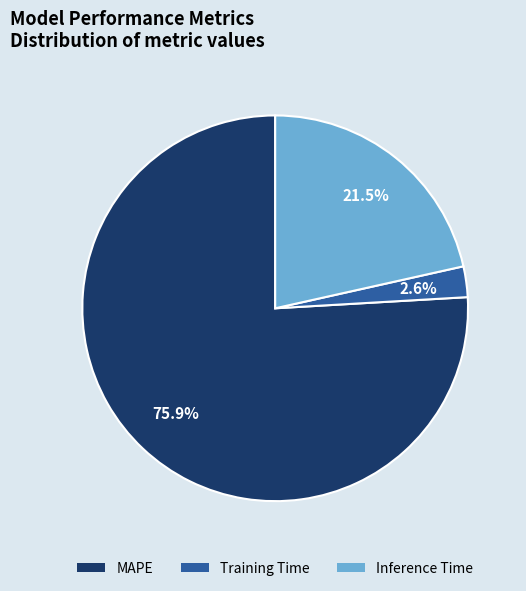

What portion of the pie excludes Inference Time?

78.5%